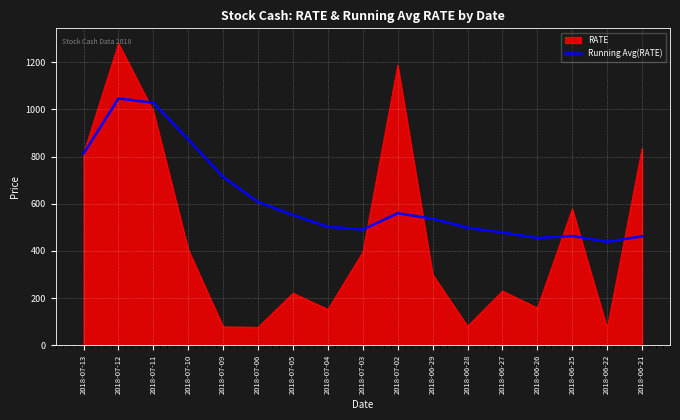

What is the total value across all series at 2018-07-06?

683.9